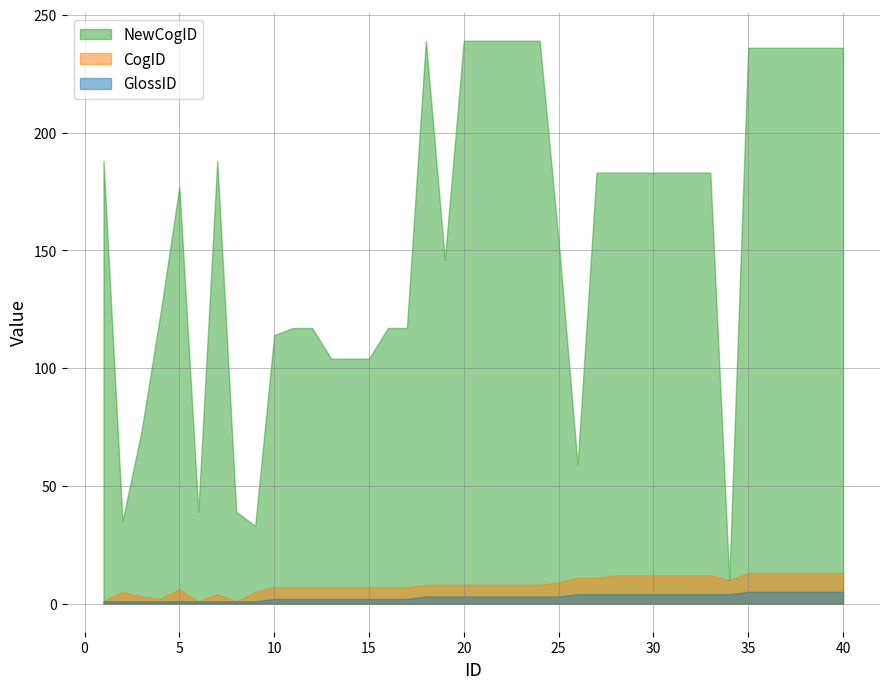

What is the average value of the NewCogID series?

157